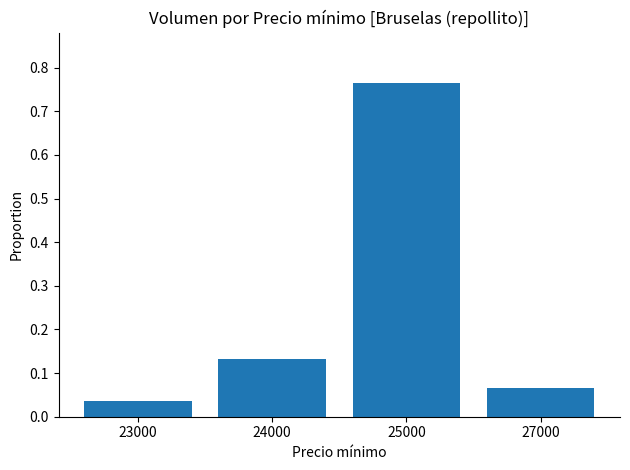

How many bars are there in total?

4